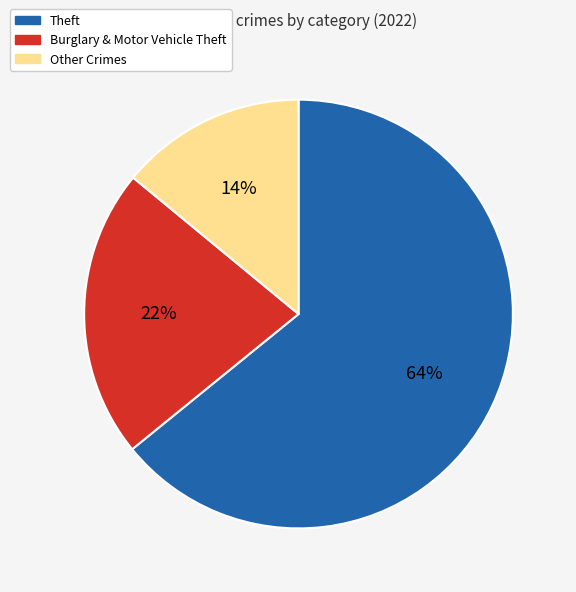

Is it true that Theft is 73% of the pie?

False